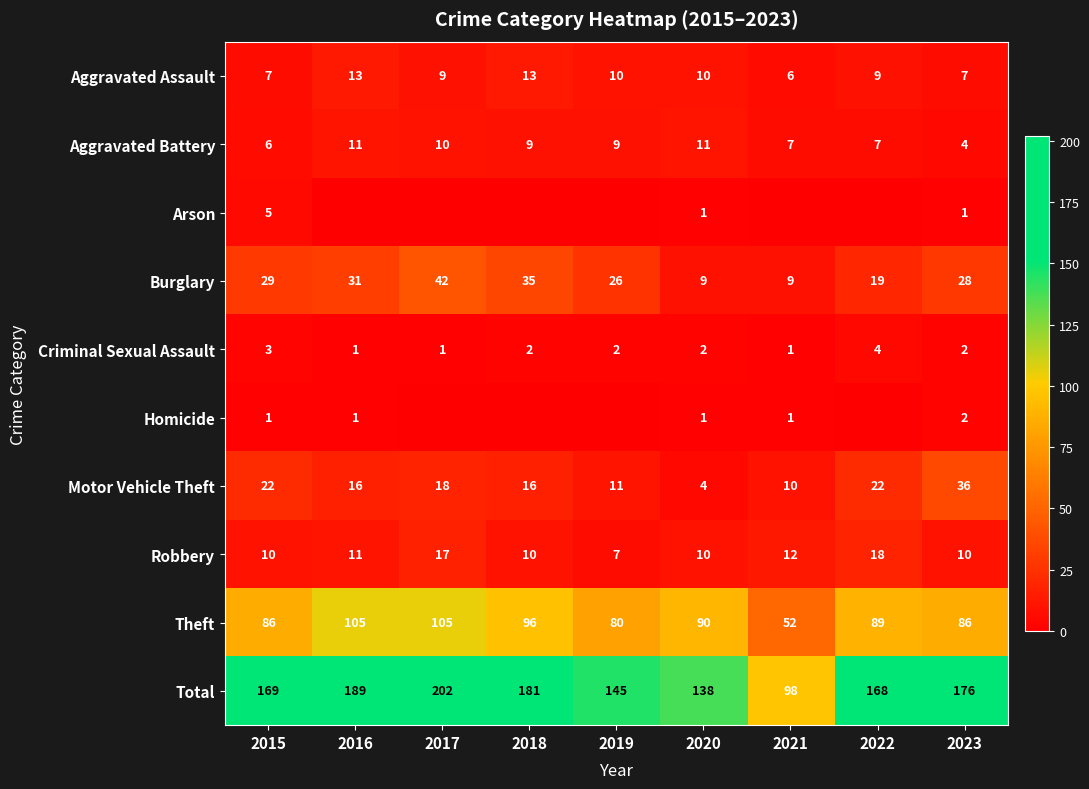

Is it true that Robbery equals 10 at 2018?

True